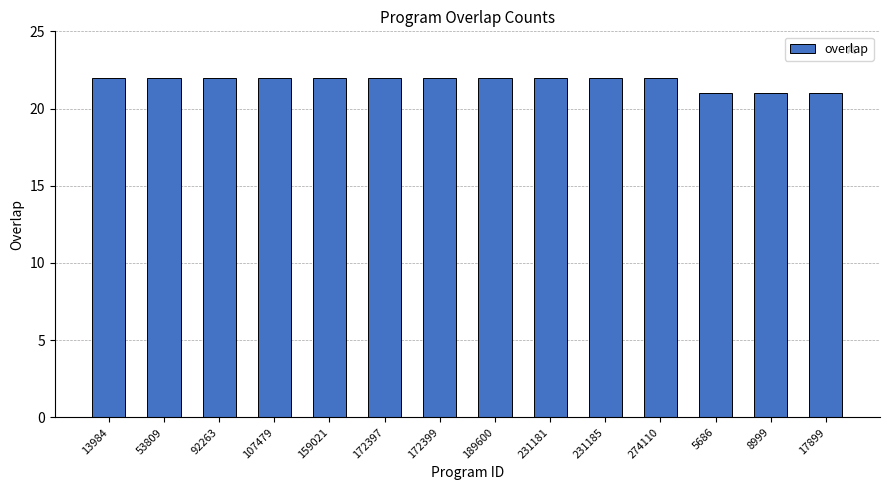

Approximately how many times larger is the value at 159021 compared to 53809?

1.0